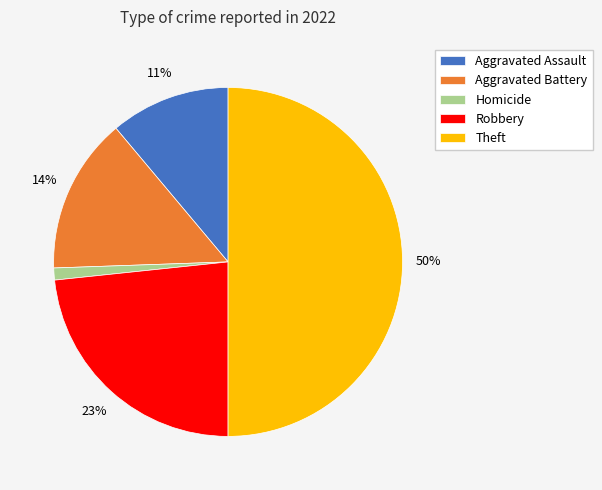

What is the largest slice in the pie chart?

Theft